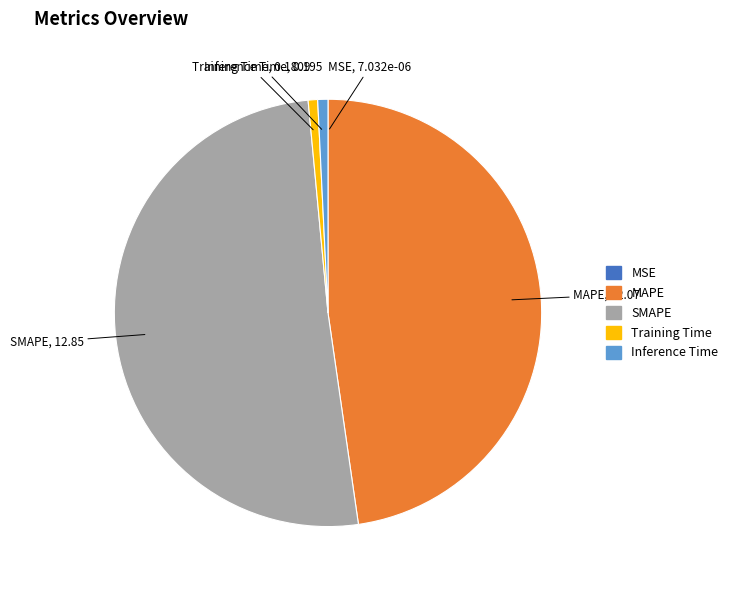

True or false: Training Time accounts for 6% of the total.

False